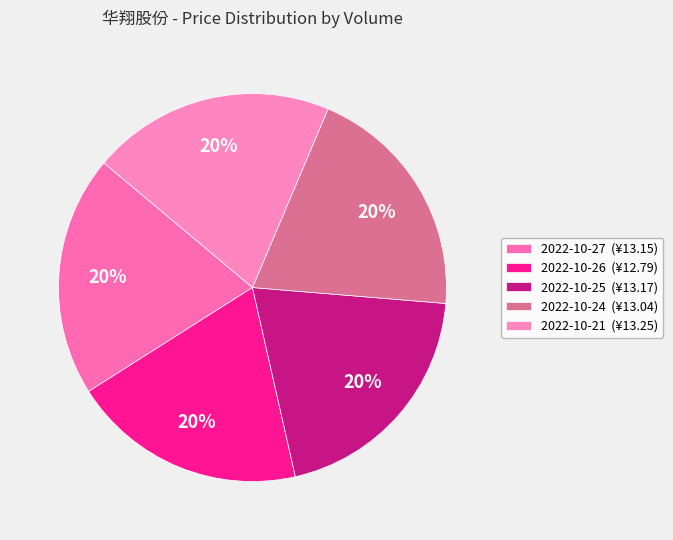

Count the number of slices in the pie.

5